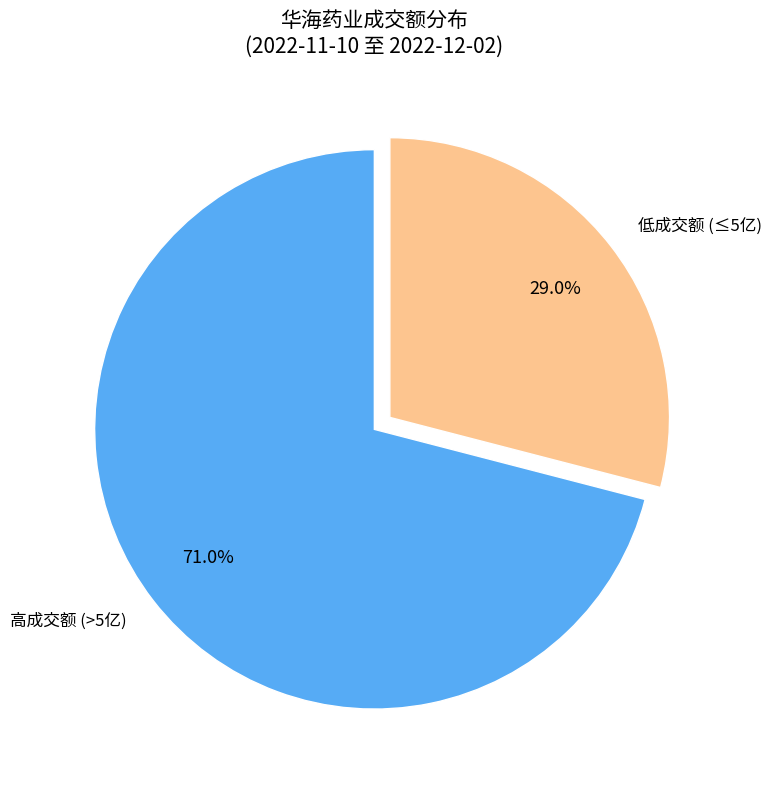

To the nearest percent, what is the difference between the largest and smallest slice percentages?

42%